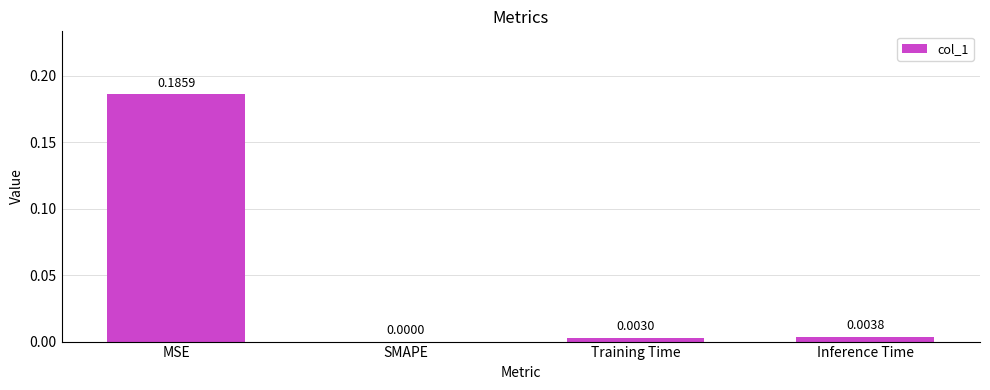

Which category has the highest value across all series?

MSE